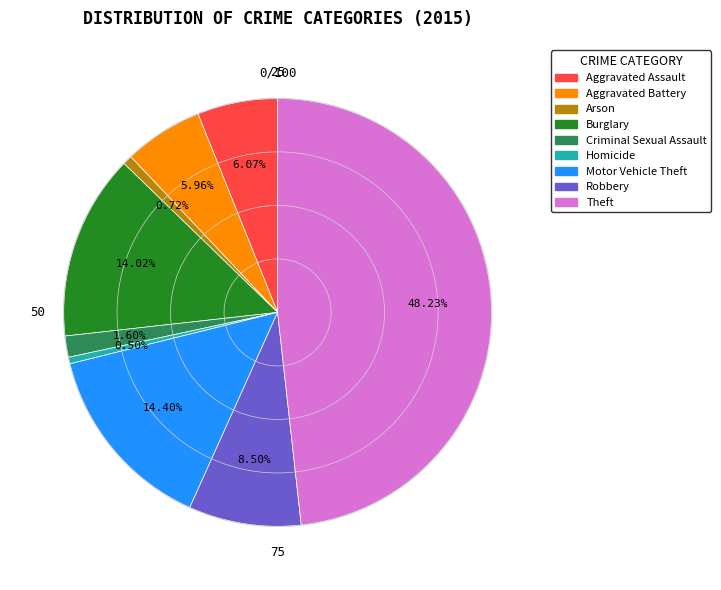

Is the sum of Aggravated Assault and Arson greater than half?

No